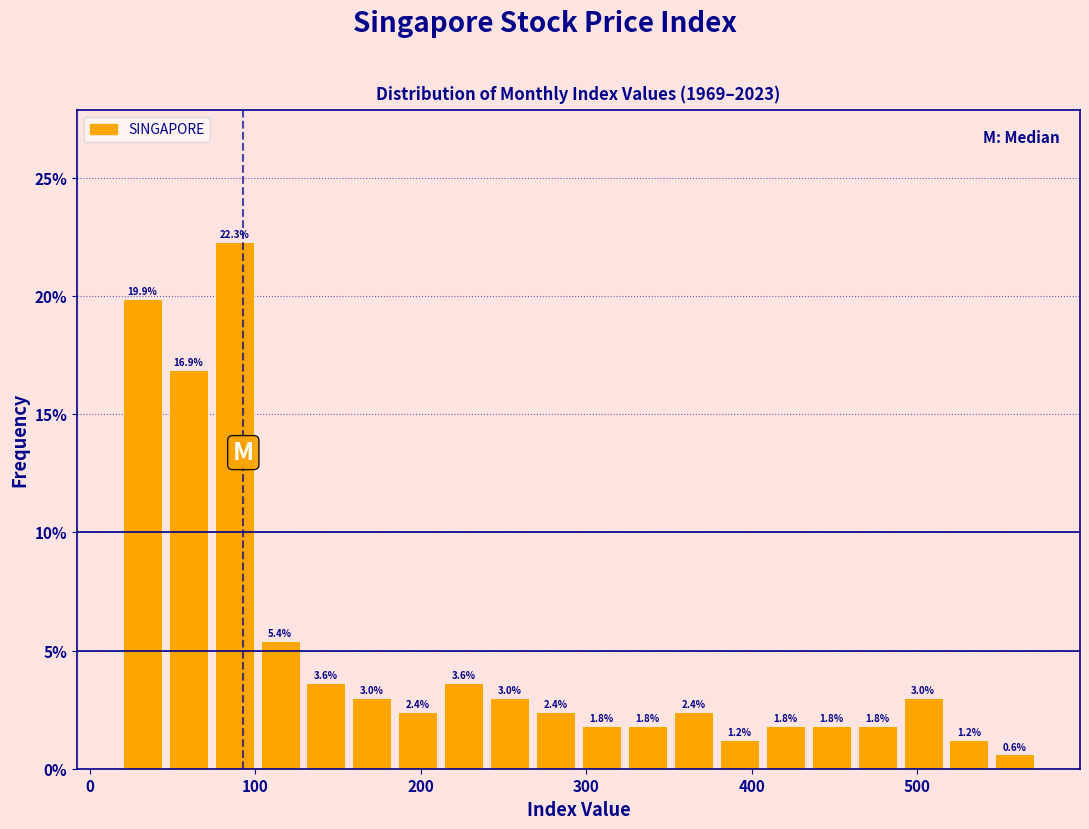

Around what value on the x-axis is the tallest bar? Give the approximate position of its centre, as read against the axis.

90